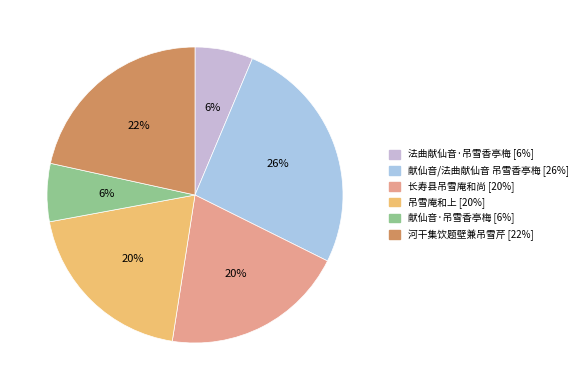

Is 献仙音/法曲献仙音 吊雪香亭梅 the majority of the pie?

No